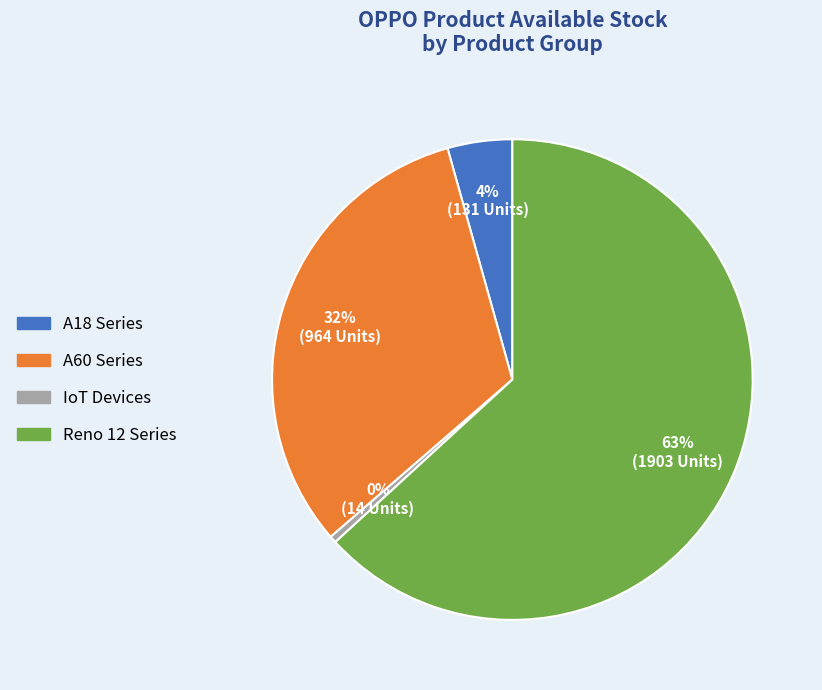

Does any single category account for the majority?

Yes